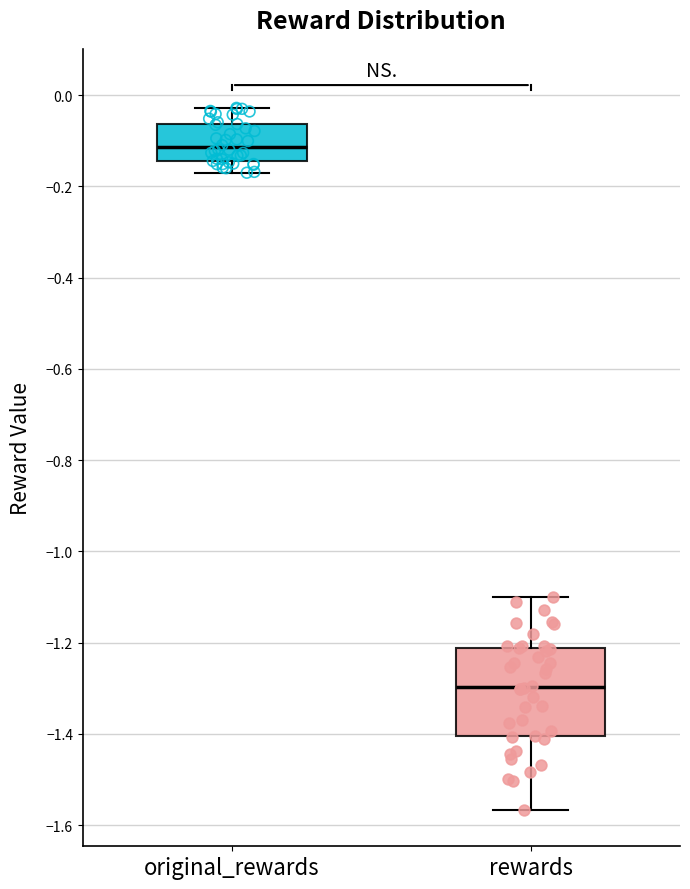

Comparing the boxes themselves (not the whiskers), which one is the tallest?

rewards